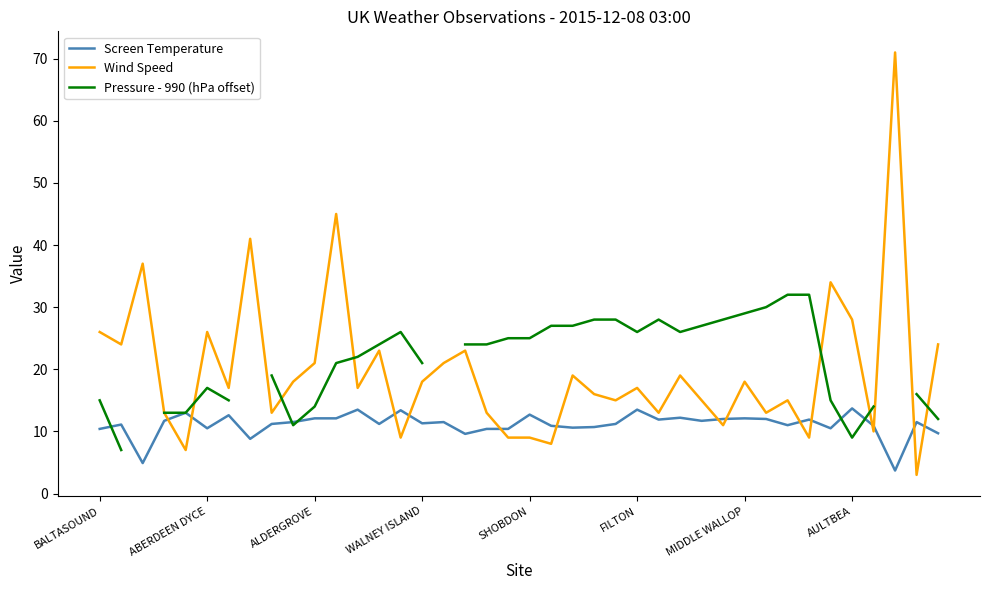

True or false: Screen Temperature has more than 0 interior local peaks.

True